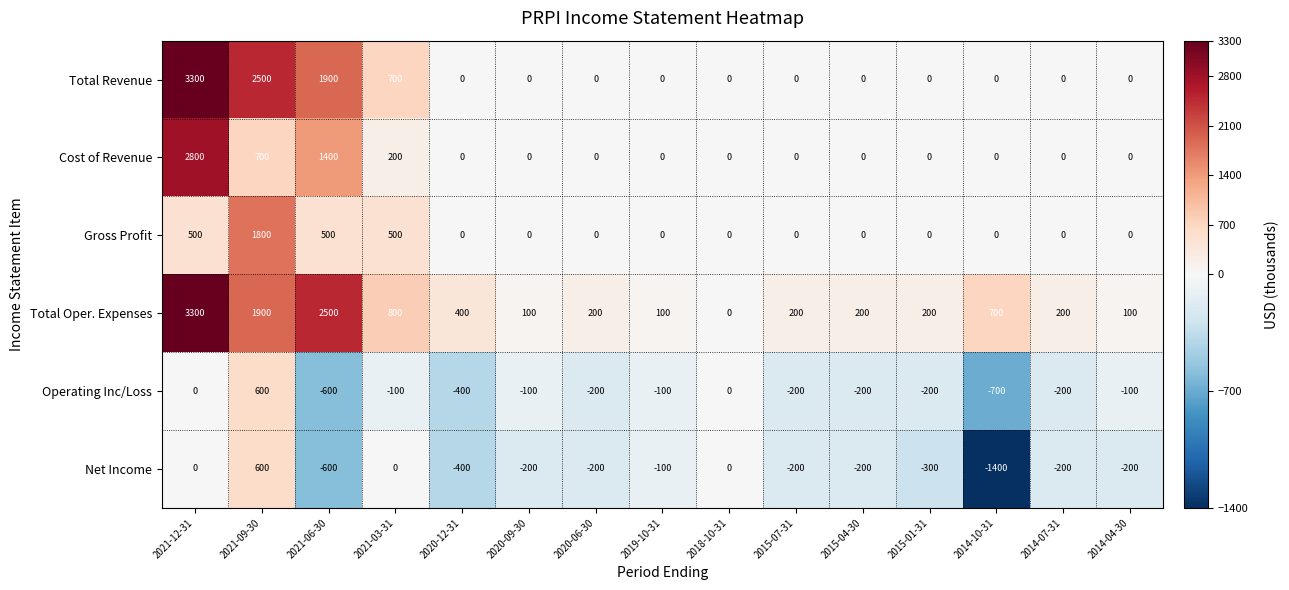

What is the spread (max minus min) of values at 2019-10-31?

200